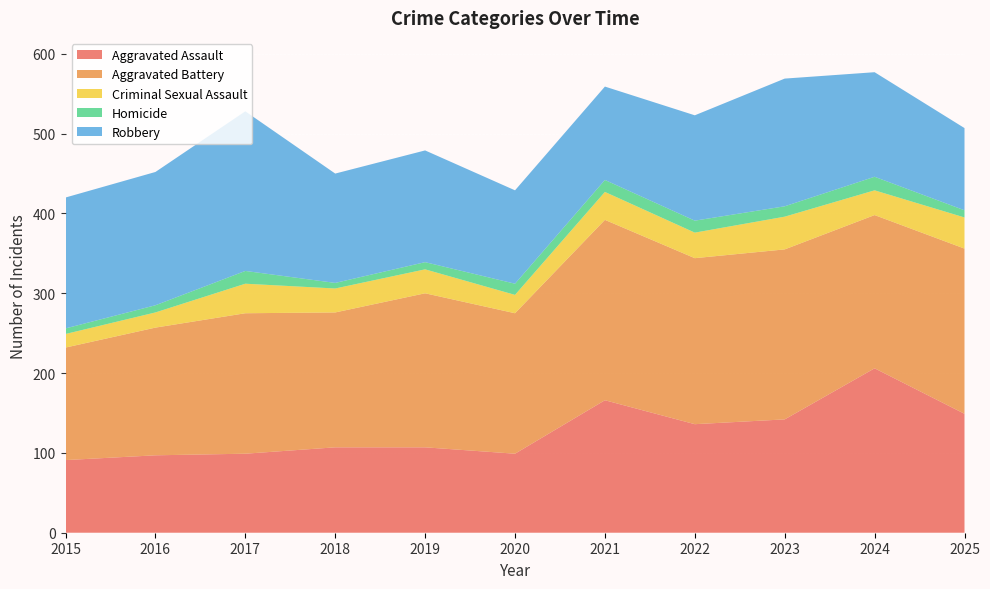

Reading left to right, transcribe all the data shown in this chart.

Aggravated Assault: 91	97	99	107	107	99	166	136	142	206	149
Aggravated Battery: 141	160	176	169	193	176	226	208	213	192	207
Criminal Sexual Assault: 17	19	37	30	30	23	35	32	41	31	39
Homicide: 7	9	16	7	9	14	15	15	13	17	9
Robbery: 164	167	200	137	140	117	117	132	160	131	103